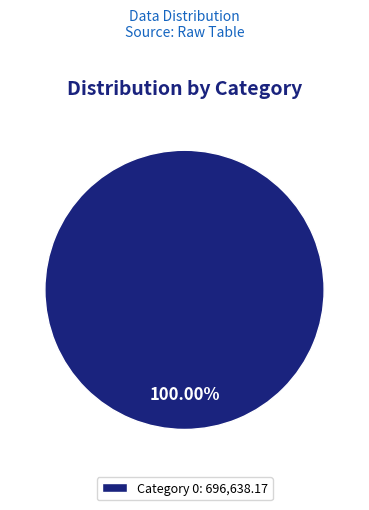

Rank the categories by value from lowest to highest.

Category 0: 696,638.17